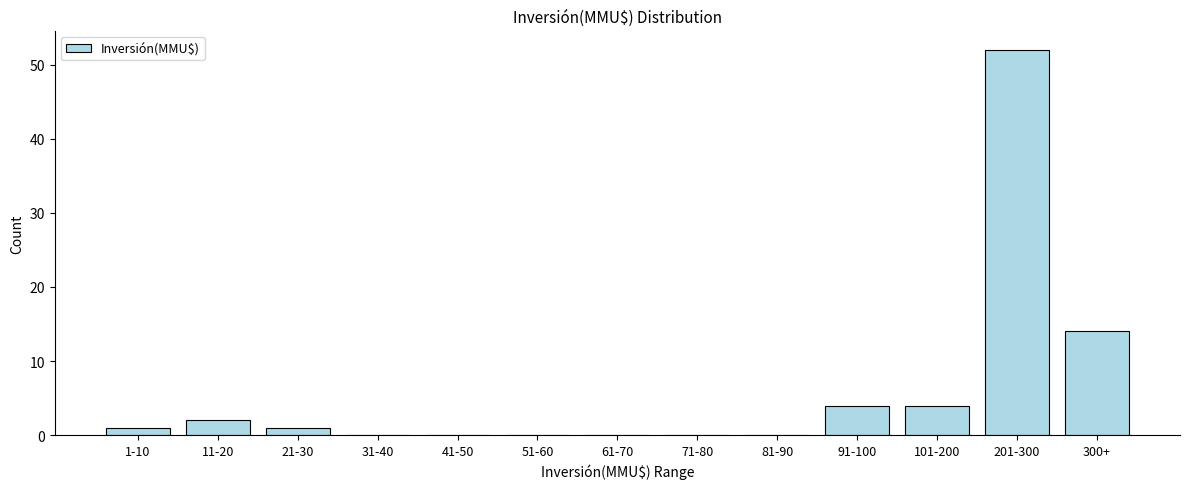

Reading right to left, list all the values displayed in this chart.

300+=14	201-300=52	101-200=4	91-100=4	81-90=0	71-80=0	61-70=0	51-60=0	41-50=0	31-40=0	21-30=1	11-20=2	1-10=1